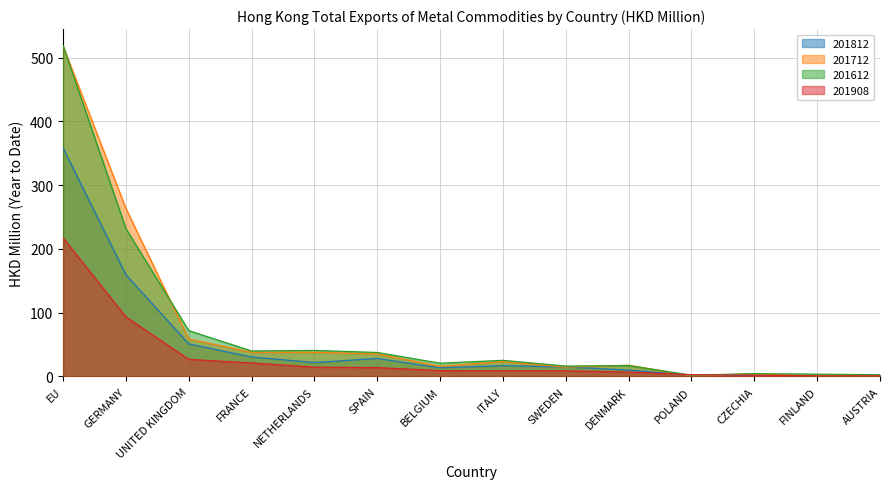

In 201812, how many points are higher than both neighbors (excluding endpoints)?

2